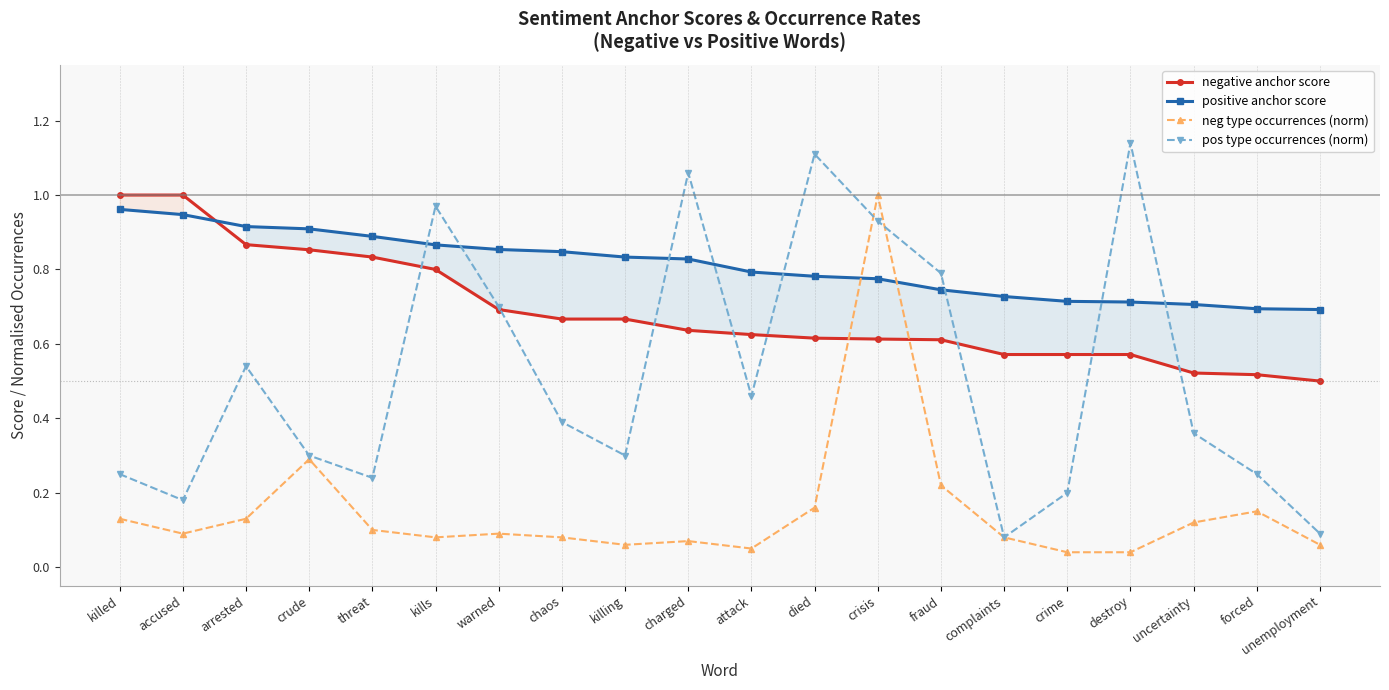

Is it true that neg type occurrences (norm) equals 0.1 at unemployment?

False